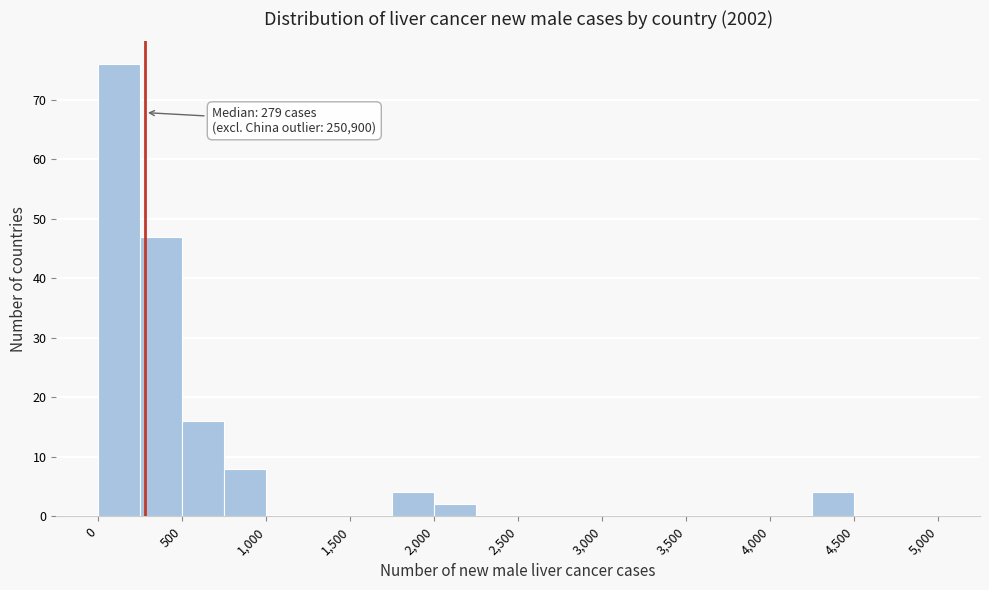

Which range on the x-axis has the tallest bar?

0 to 250